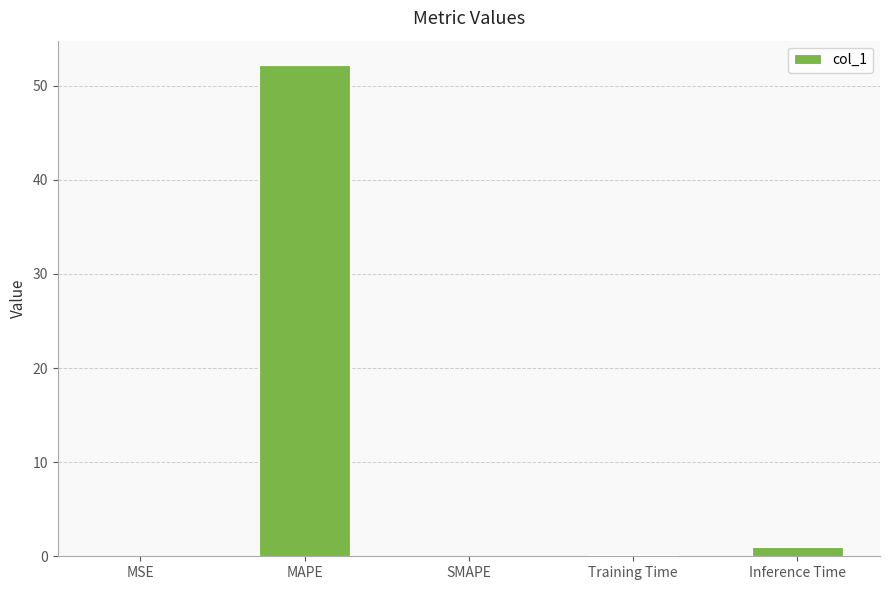

What is the greatest value displayed?

52.2